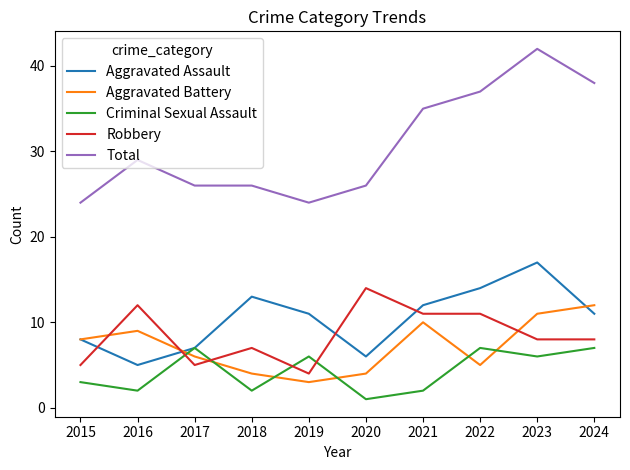

Reading right to left, what are all the values shown in this chart?

Aggravated Assault: 2024=11	2023=17	2022=14	2021=12	2020=6	2019=11	2018=13	2017=7	2016=5	2015=8
Aggravated Battery: 2024=12	2023=11	2022=5	2021=10	2020=4	2019=3	2018=4	2017=6	2016=9	2015=8
Criminal Sexual Assault: 2024=7	2023=6	2022=7	2021=2	2020=1	2019=6	2018=2	2017=7	2016=2	2015=3
Robbery: 2024=8	2023=8	2022=11	2021=11	2020=14	2019=4	2018=7	2017=5	2016=12	2015=5
Total: 2024=38	2023=42	2022=37	2021=35	2020=26	2019=24	2018=26	2017=26	2016=29	2015=24